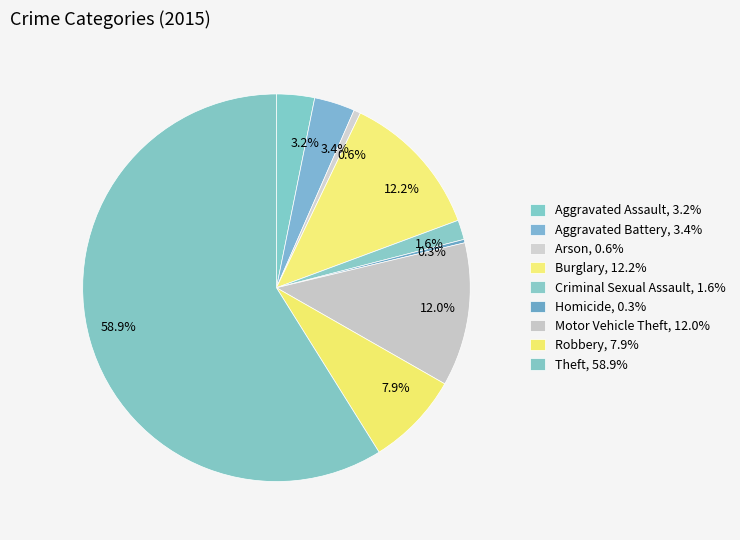

What portion of the pie excludes 1.6%?

98.4%